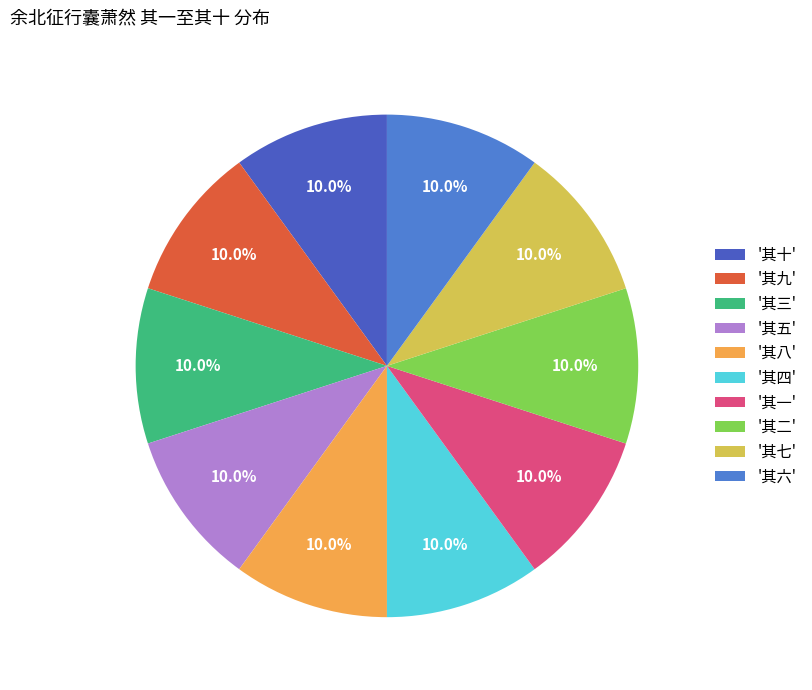

To the nearest percent, what is the average slice percentage?

10%